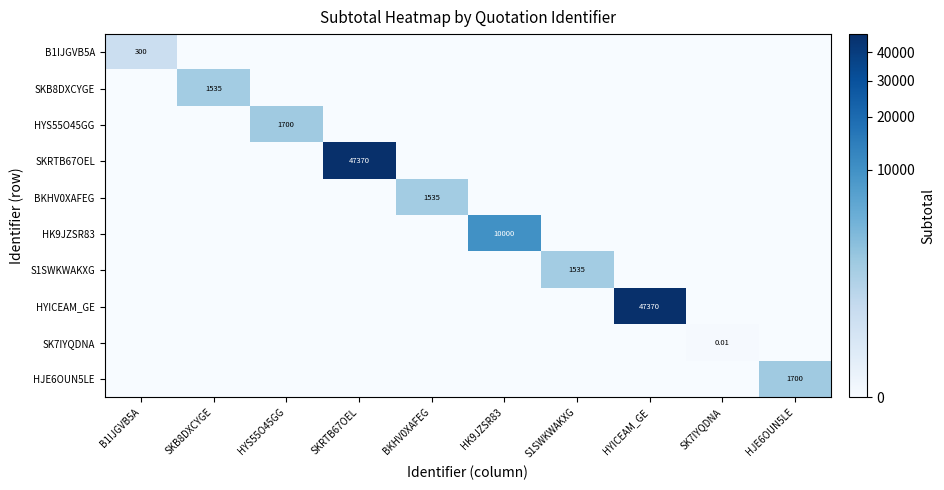

What is the total value across all series at HYS55O45GG?

1700.0